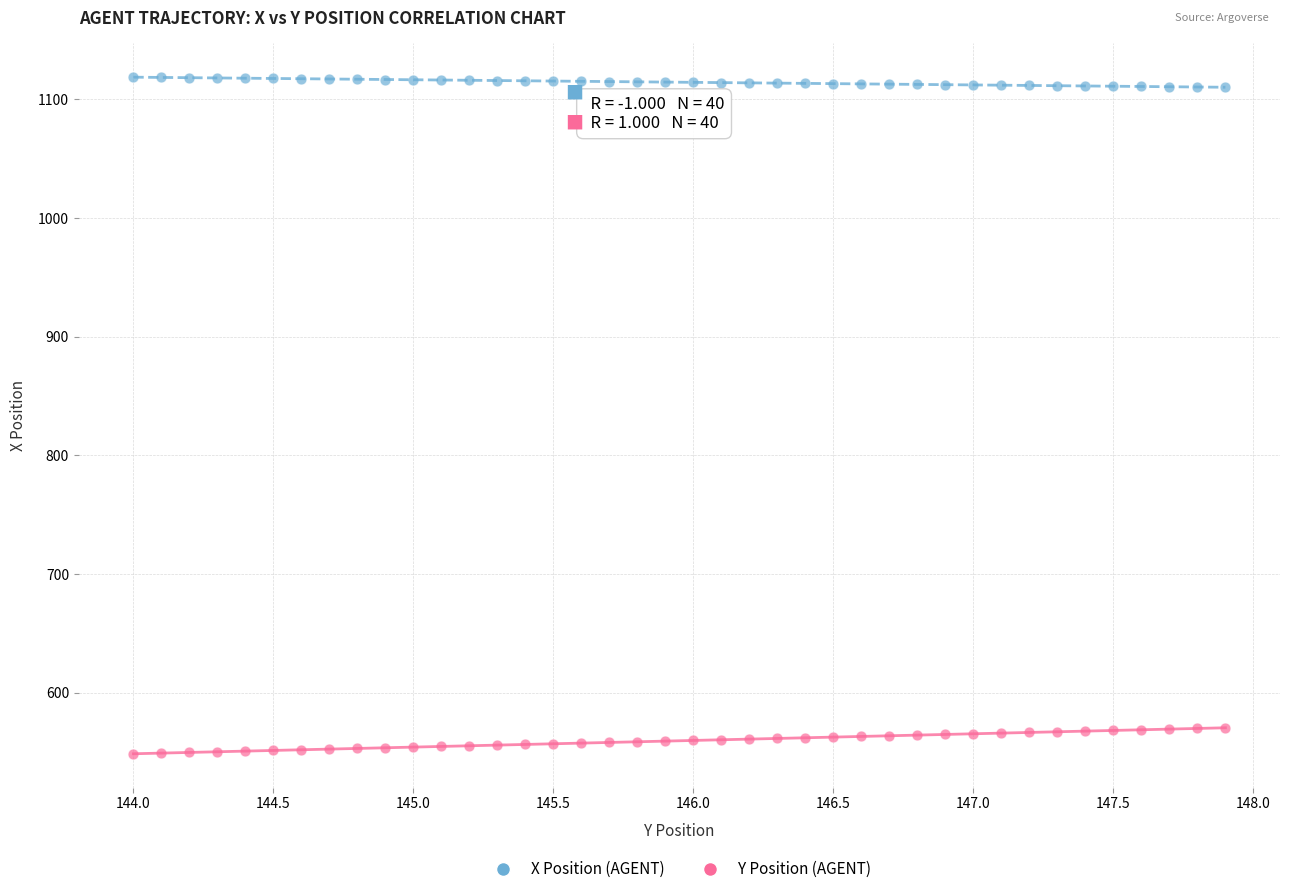

Which series reaches the maximum Y coordinate?

X Position (AGENT)